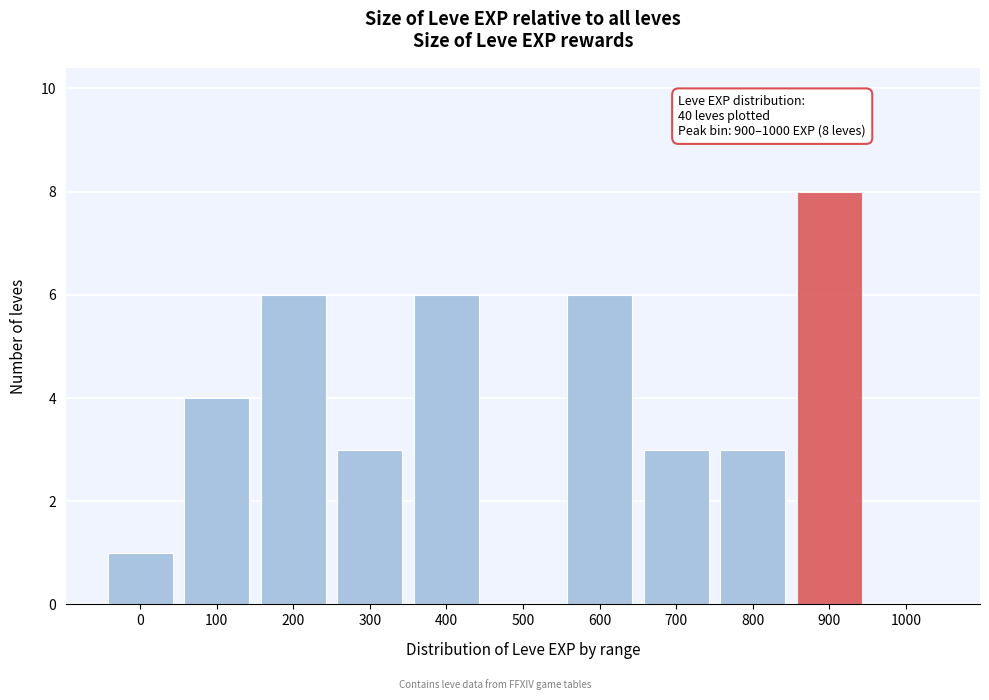

Reading left to right, extract all data points from this chart.

0=1	100=4	200=6	300=3	400=6	500=0	600=6	700=3	800=3	900=8	1000=0